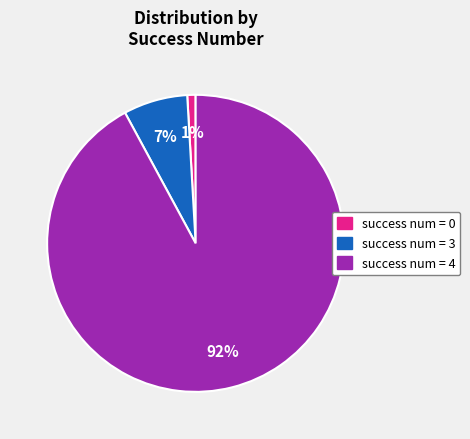

How many slices are in this pie chart?

3